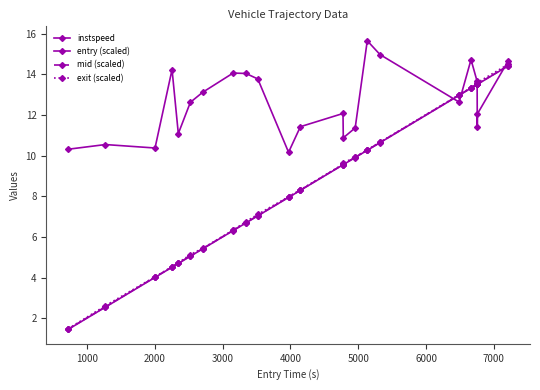

How many distinct data groups are displayed?

4